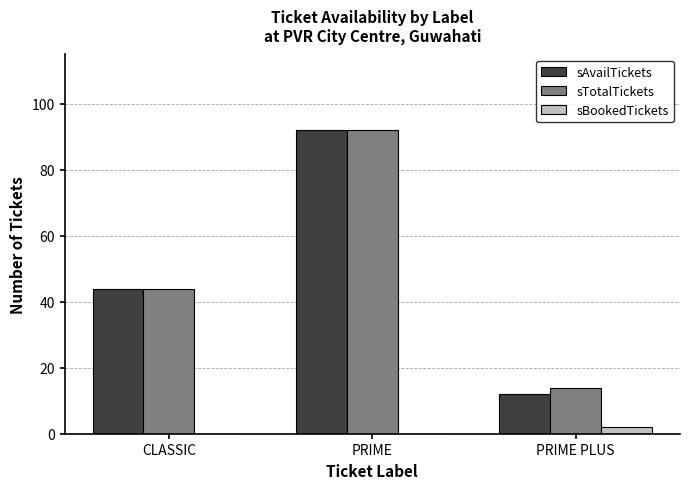

Count the number of categories in the chart.

3